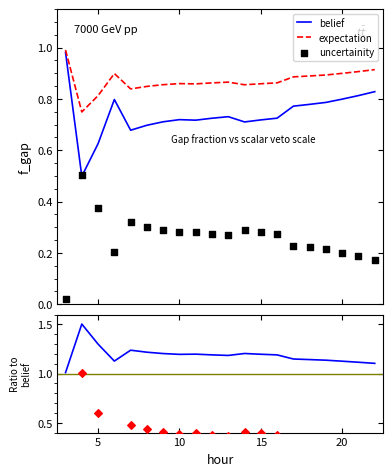

Which series has the widest spread of Y values?

uncertainity